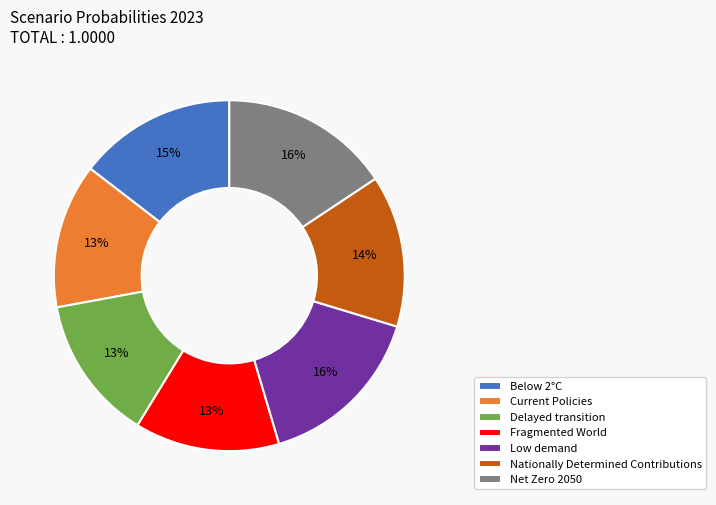

Is it true that Fragmented World is 13% of the pie?

True